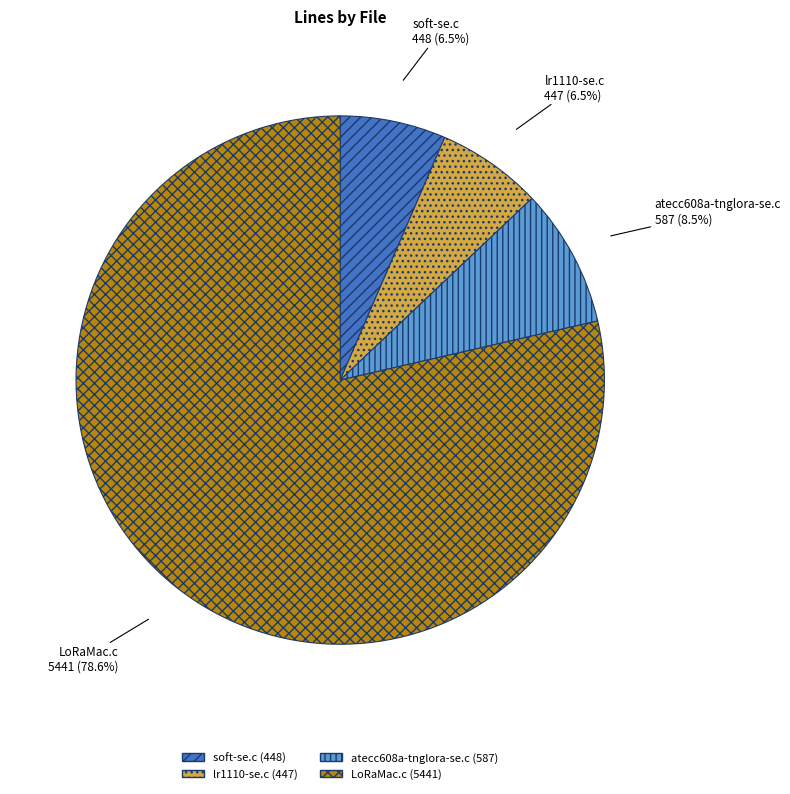

What portion of the pie excludes atecc608a-tnglora-se.c?

91.5%